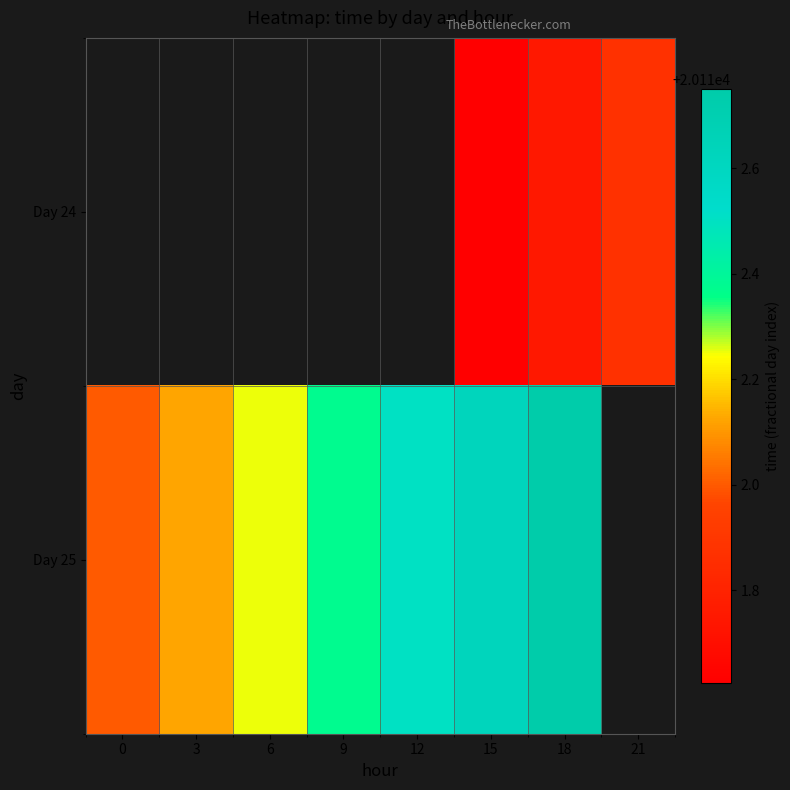

How many positive values does the Day 24 series have?

3